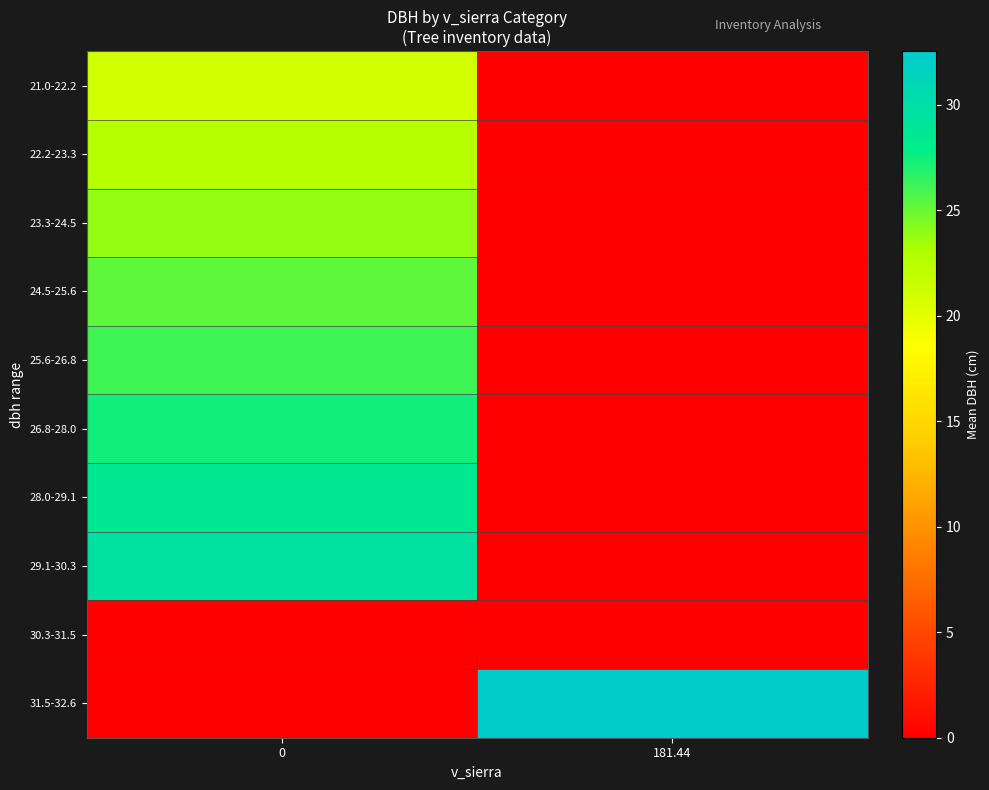

At how many categories does at least one series exceed 16?

2